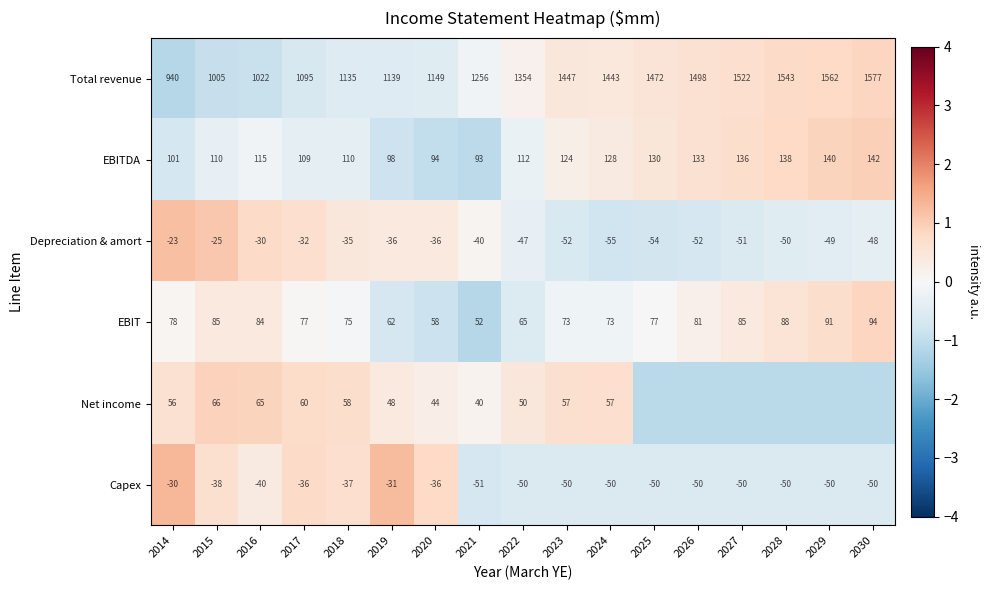

The Capex series shows -0.6 at 2027. True or false?

True